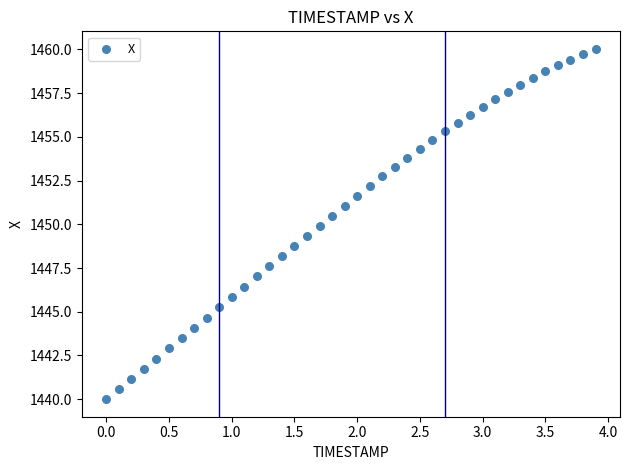

What is the range of Y values (max minus min)?

20.0